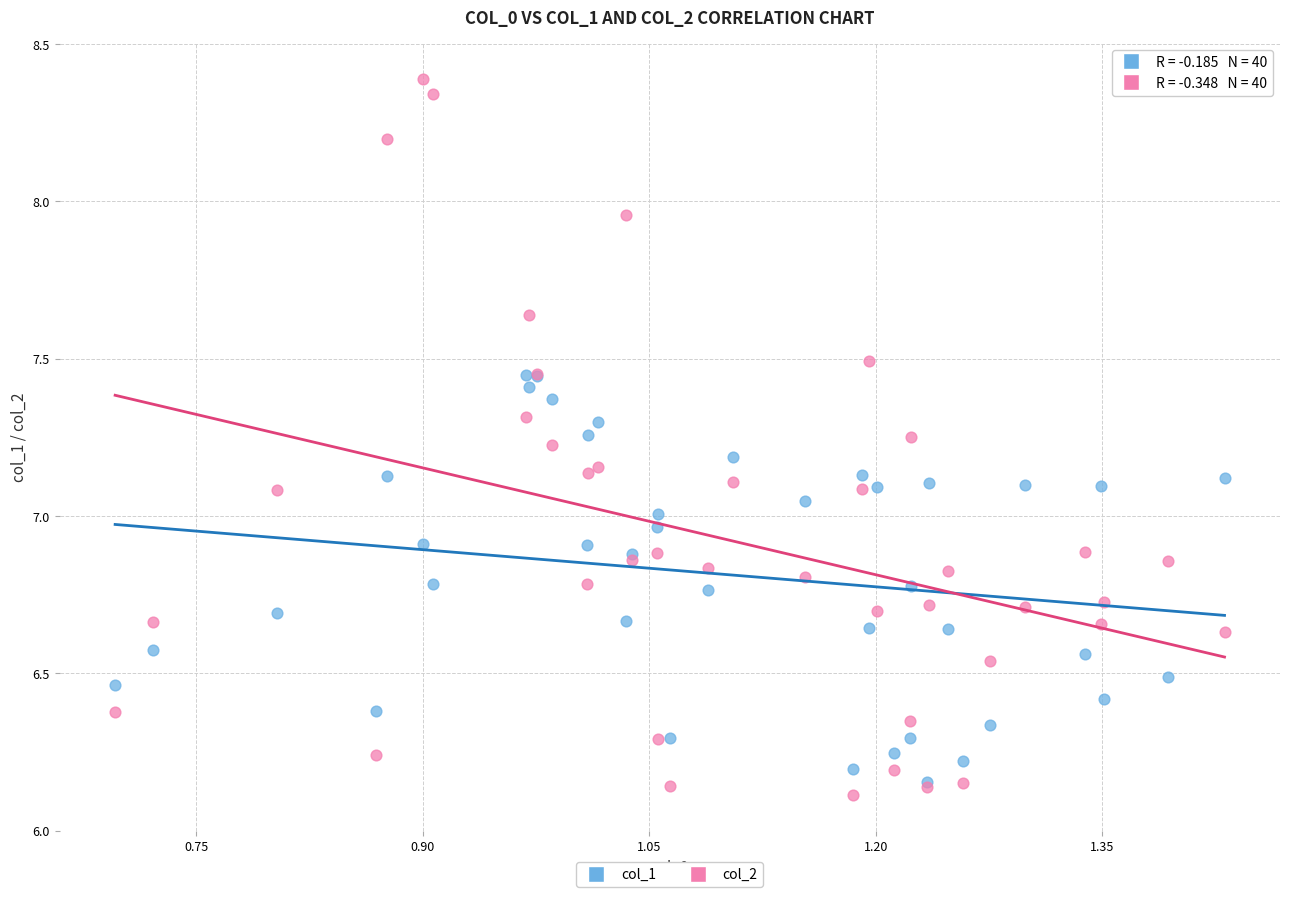

What are all the series names shown in the legend?

col_1, col_2